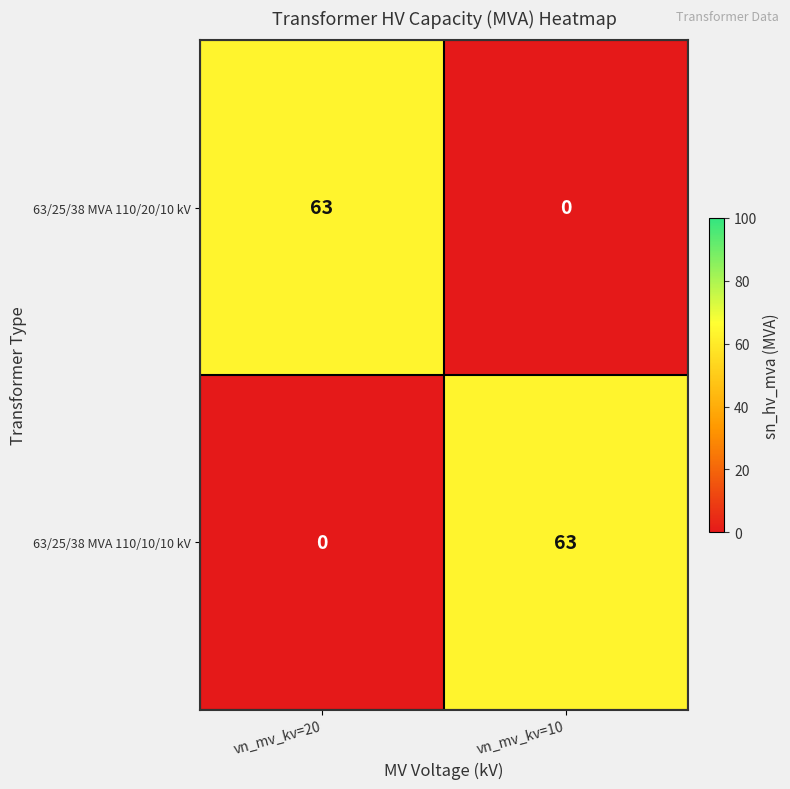

Is the value of 63/25/38 MVA 110/20/10 kV at vn_mv_kv=20 greater than the value of 63/25/38 MVA 110/10/10 kV at vn_mv_kv=20?

Yes